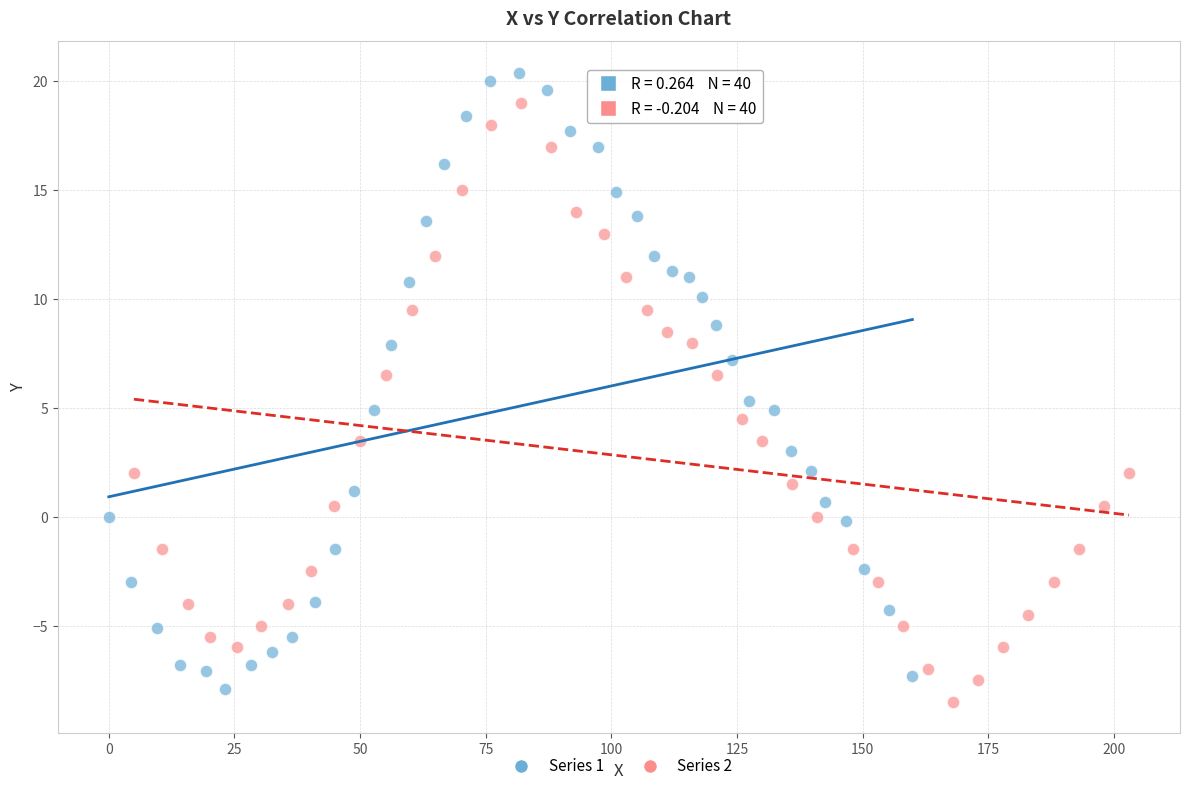

Which series reaches the maximum Y coordinate?

Series 1